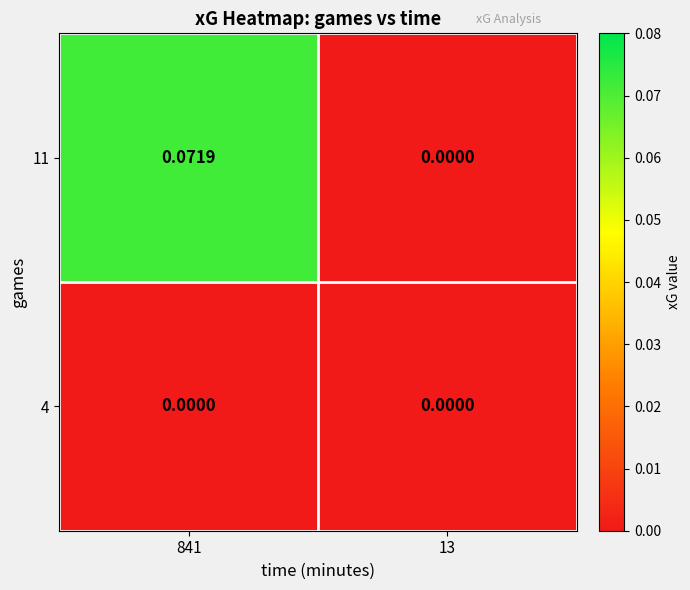

Which series has the widest spread of values?

11